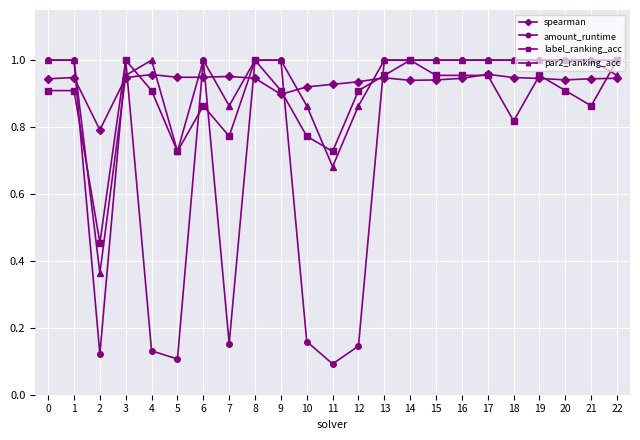

How many distinct data groups are displayed?

4